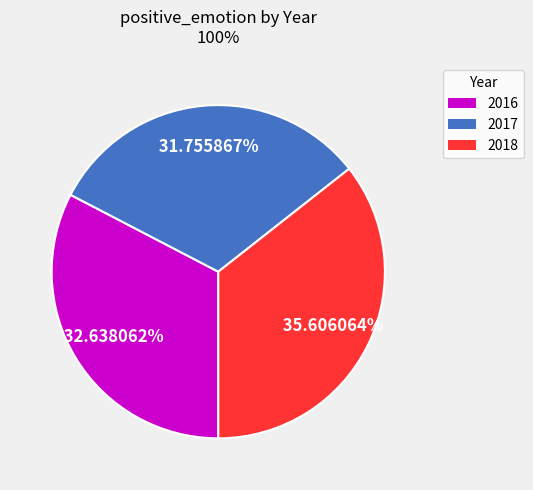

How many segments does this pie chart have?

3